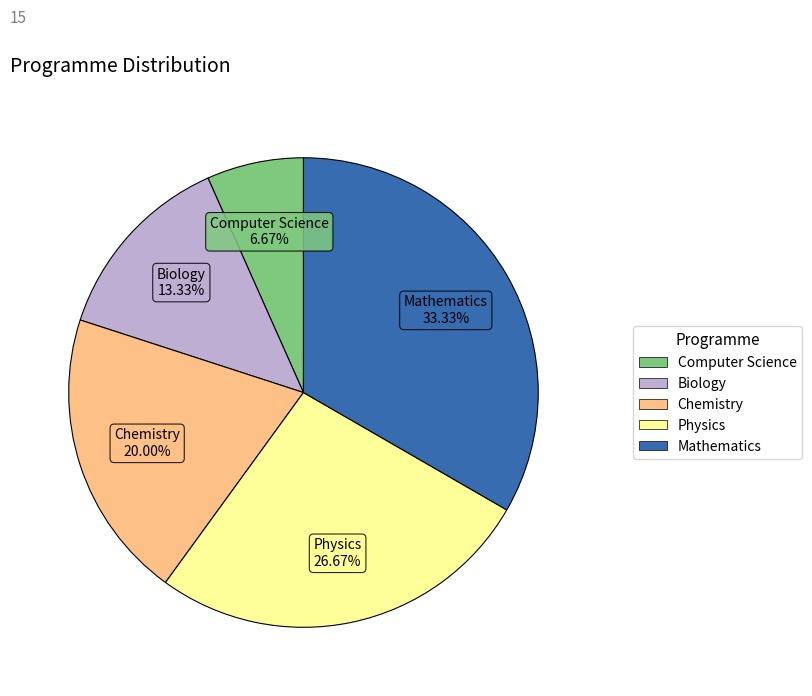

Between Biology and Chemistry, which is larger?

Chemistry